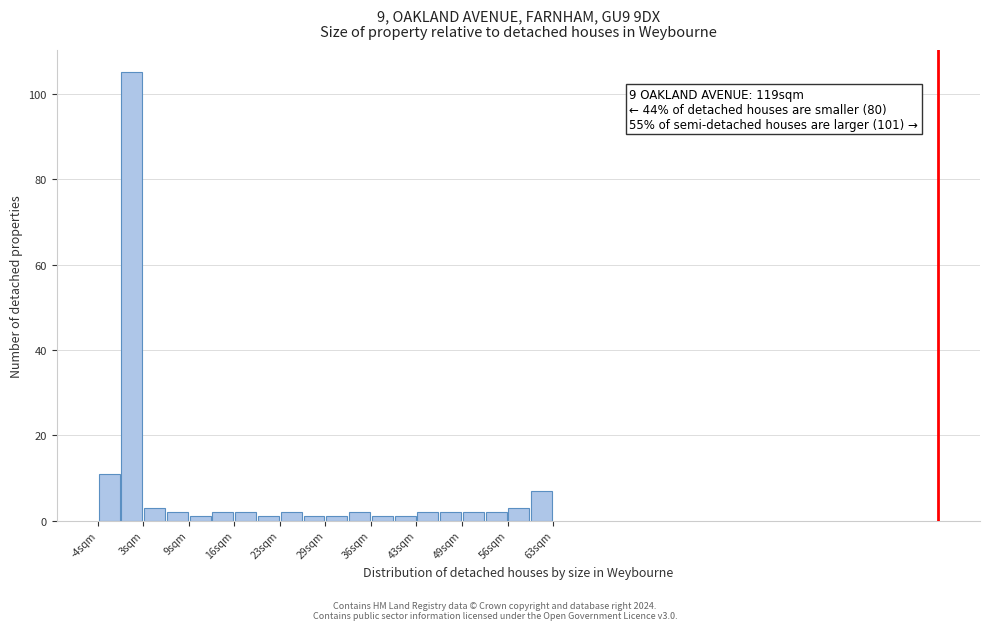

Around what value on the x-axis is the tallest bar? Give the approximate position of its centre, as read against the axis.

1